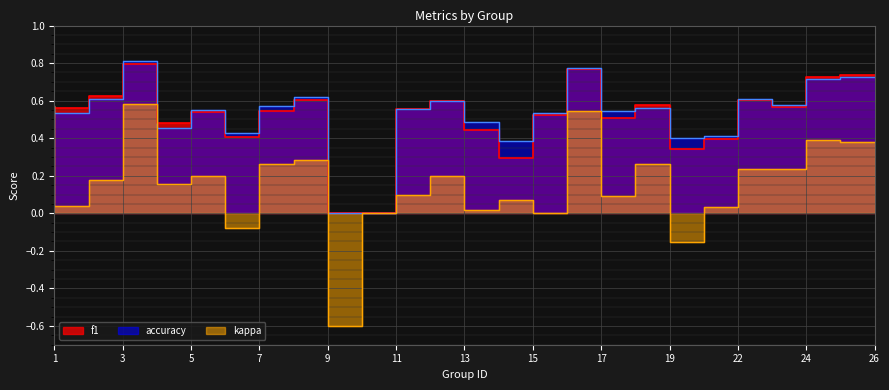

How many interior local valleys does the accuracy series have?

7